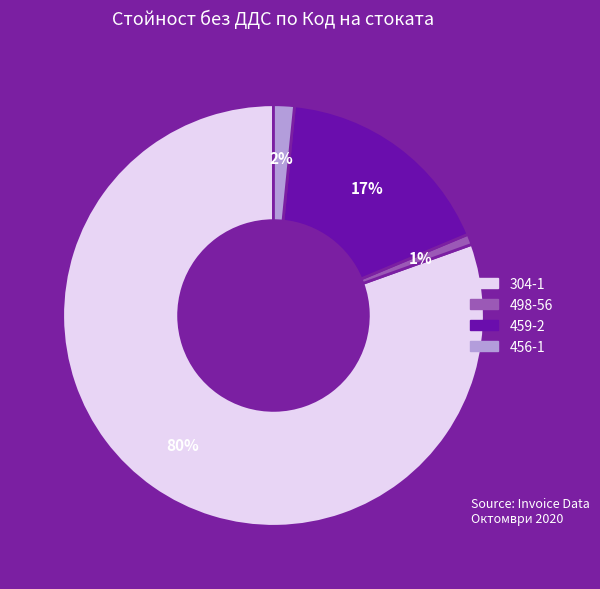

Is there any slice that represents more than half of the pie?

Yes